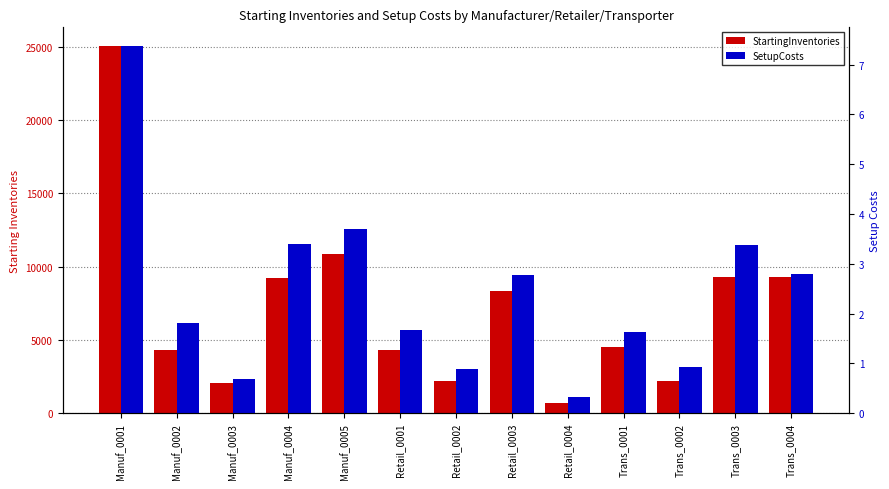

What is the maximum value for SetupCosts?

7.4